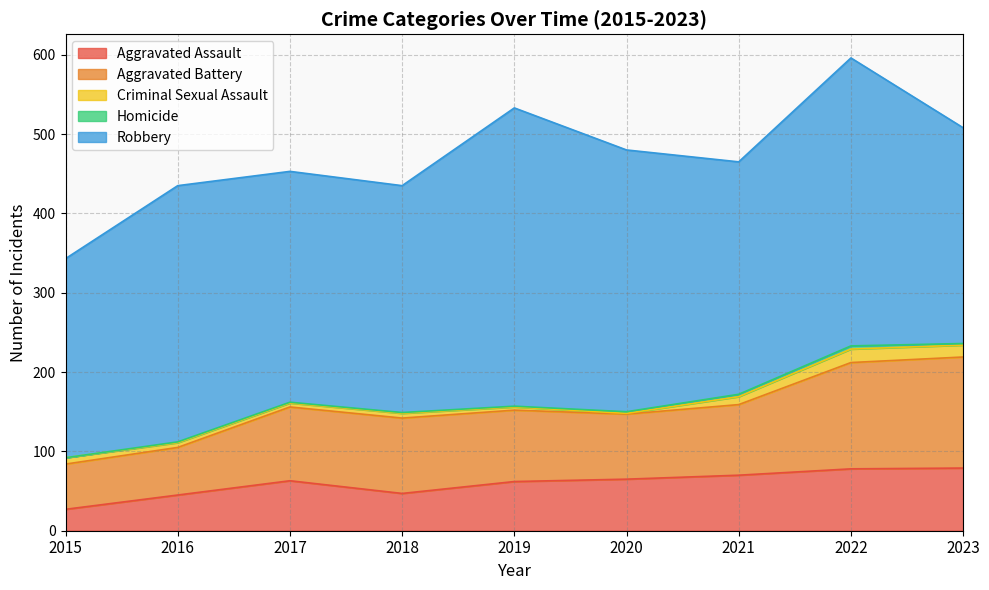

The value of Robbery at 2023 is 272. True or false?

True